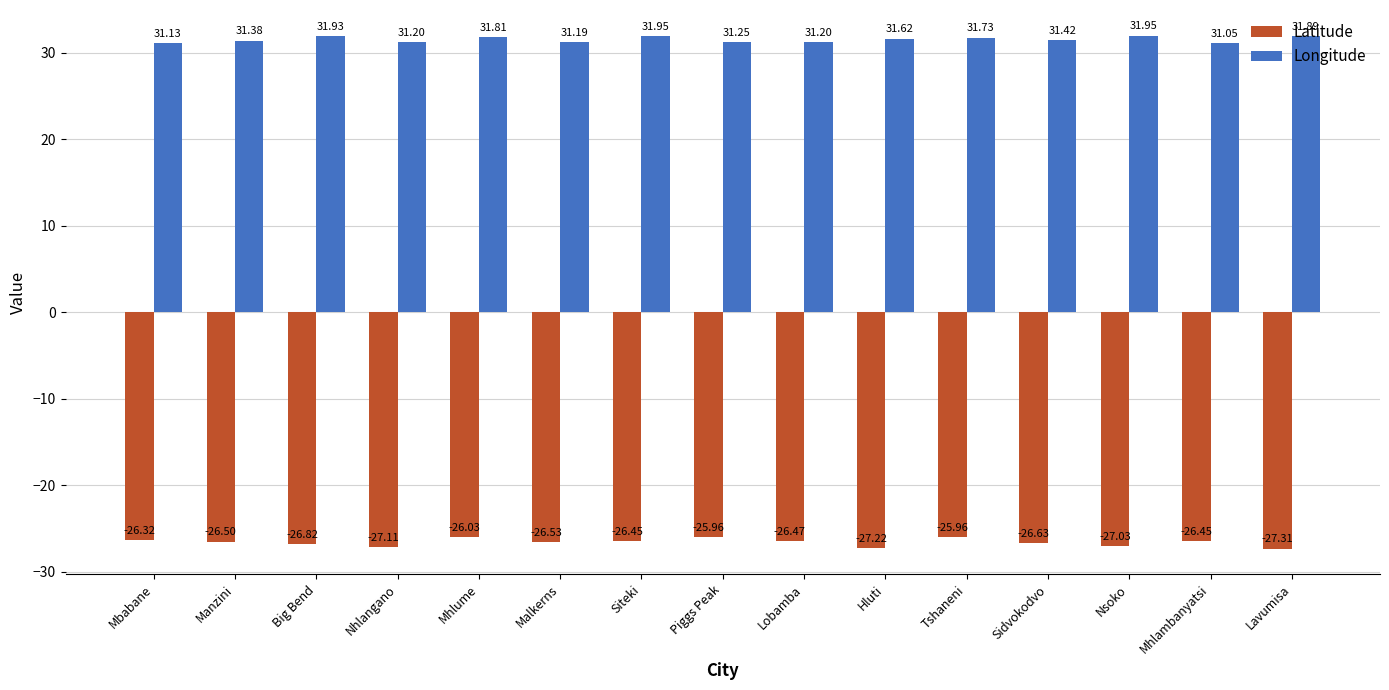

At Lobamba, list the series in order from largest to smallest.

Longitude, Latitude